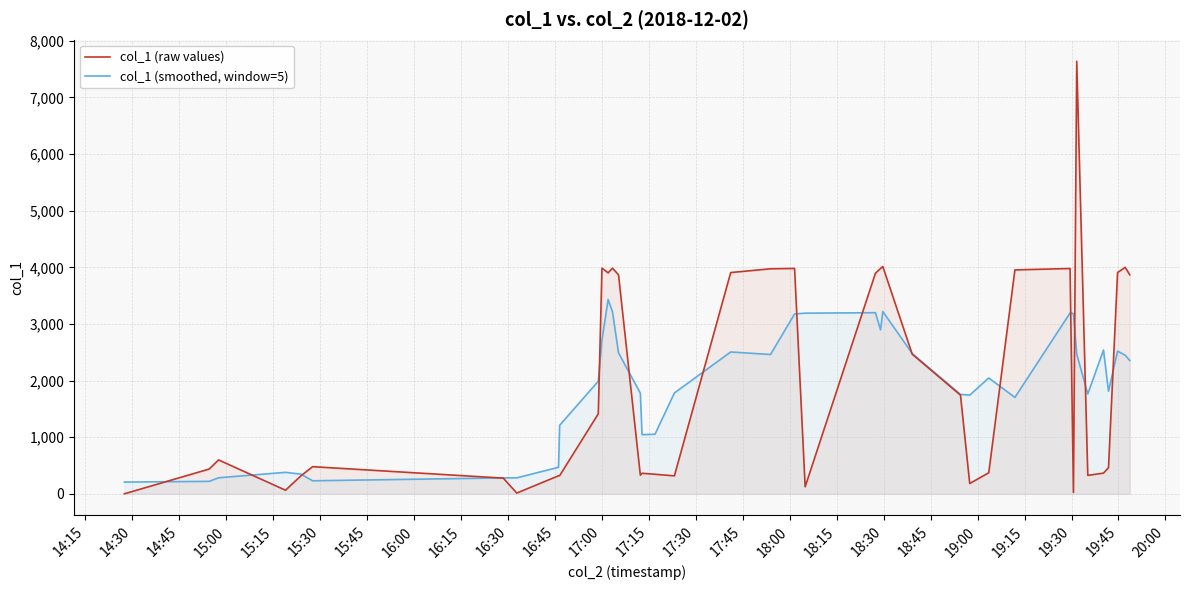

What is the highest value of the col_1 (smoothed, window=5) series?

3430.9